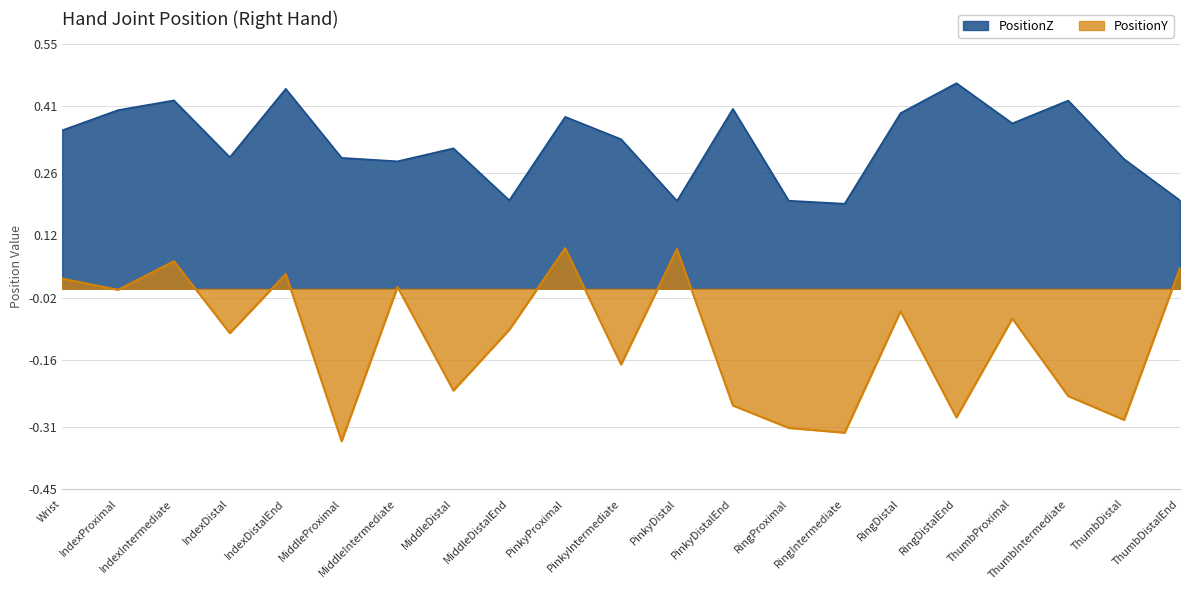

How many distinct data groups are displayed?

2